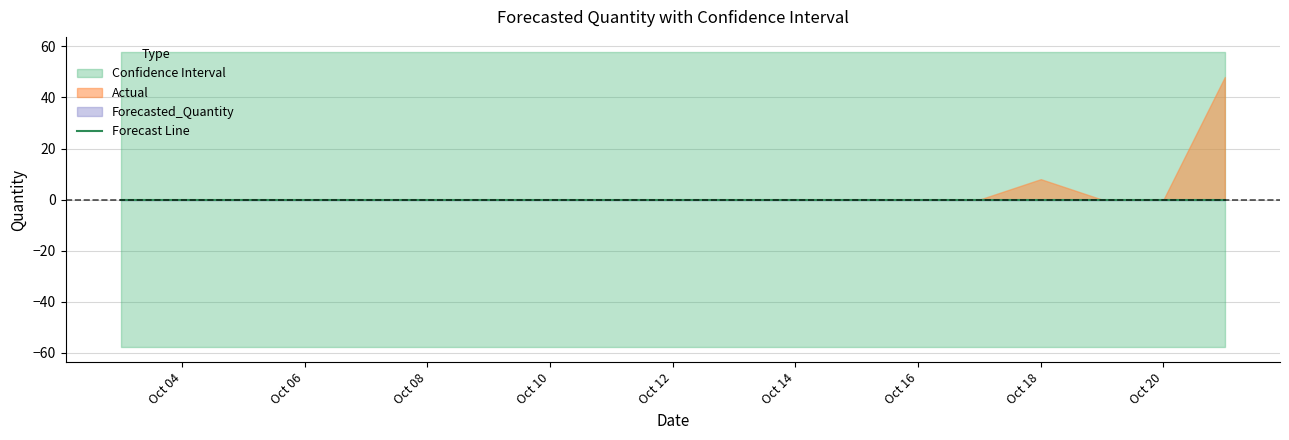

What is the total value across all series at 2011-10-18?

8.0